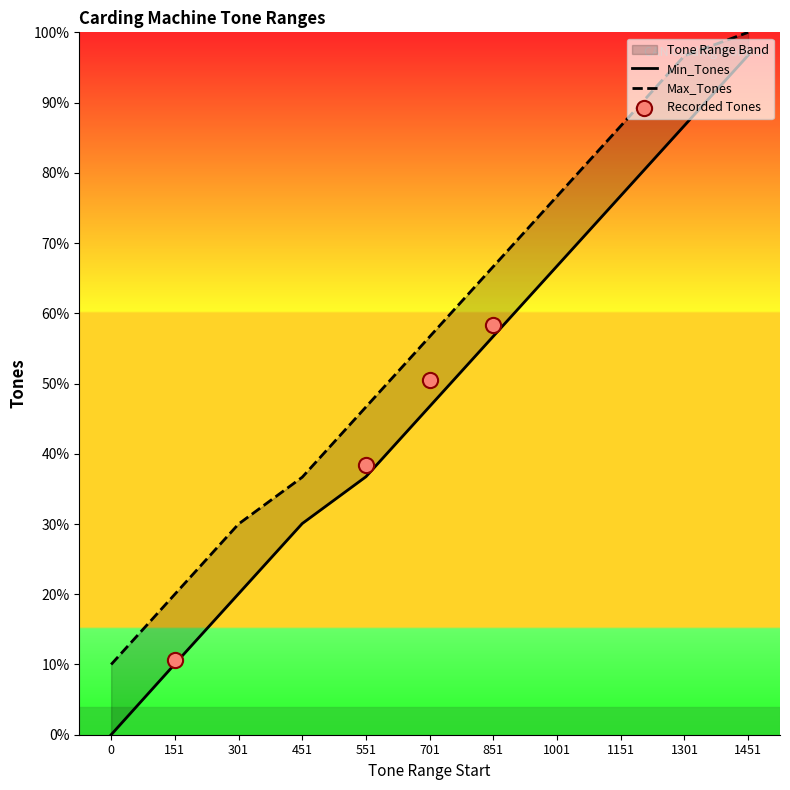

What is the total value across all series at 151?

451